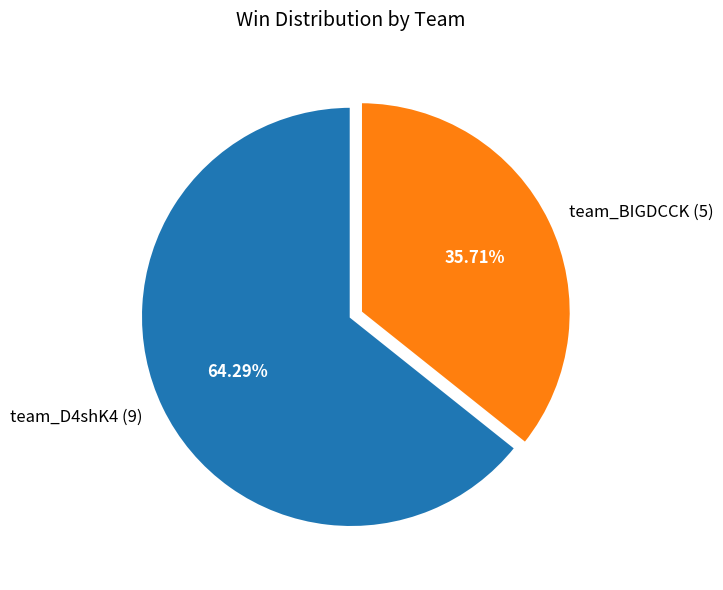

Which has a higher value, team_BIGDCCK (5) or team_D4shK4 (9)?

team_D4shK4 (9)